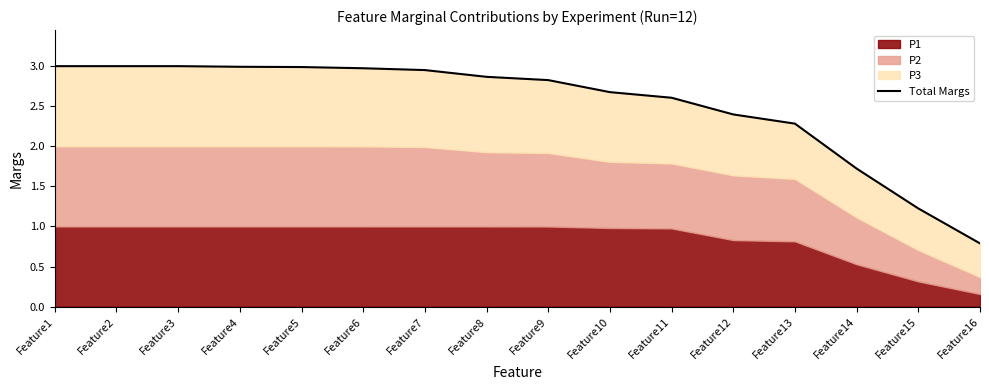

Does the chart display data point markers on the line(s)?

No